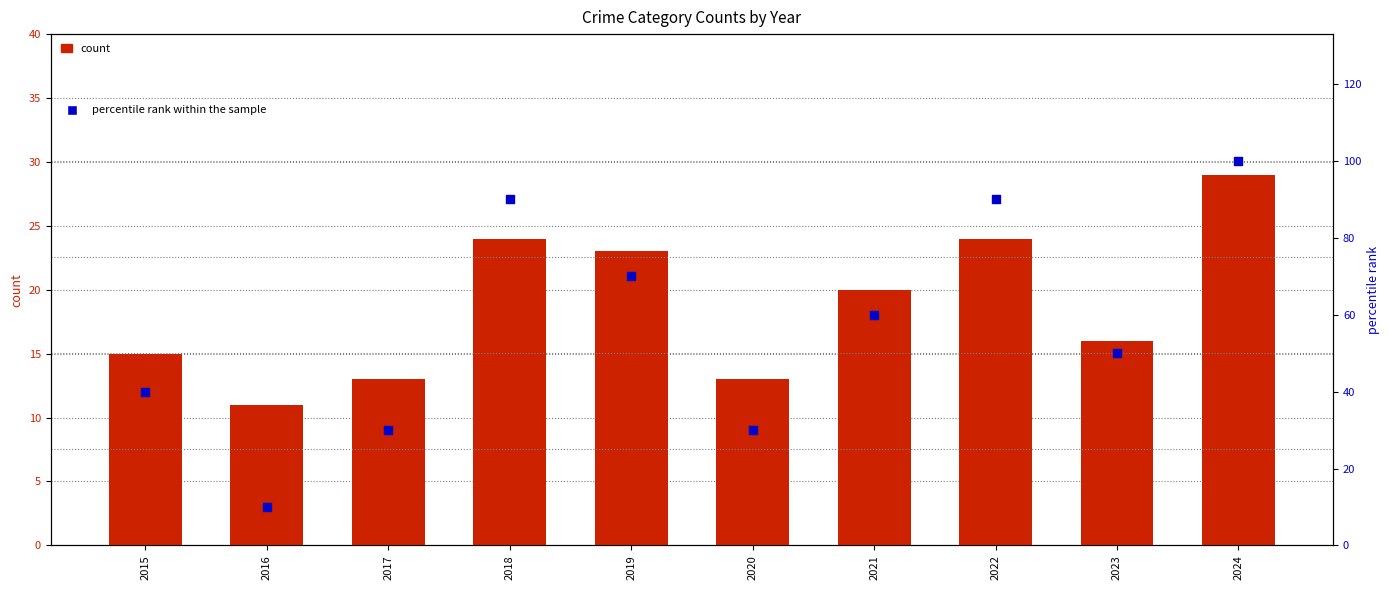

Which series reaches the minimum Y coordinate?

percentile rank within the sample